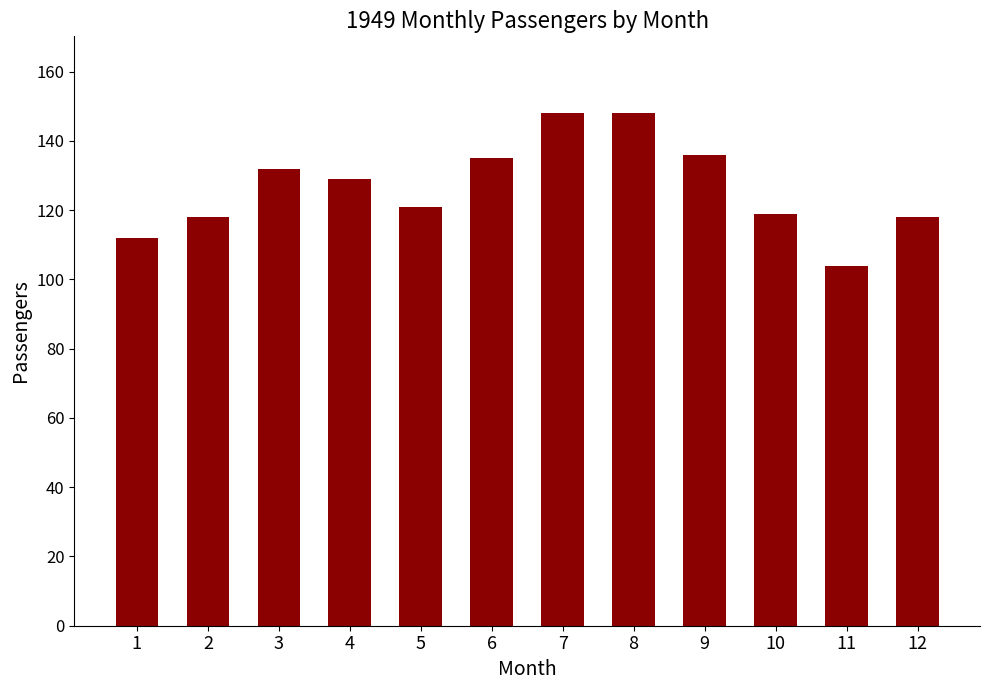

What is the sum of all values?

1520